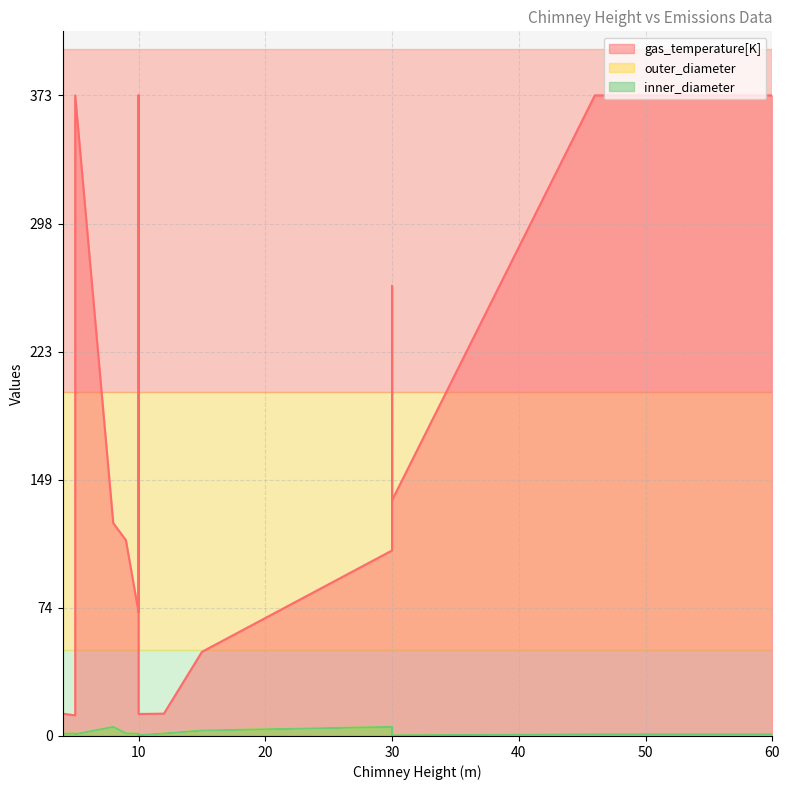

True or false: inner_diameter and gas_temperature[K] cross at least once.

False